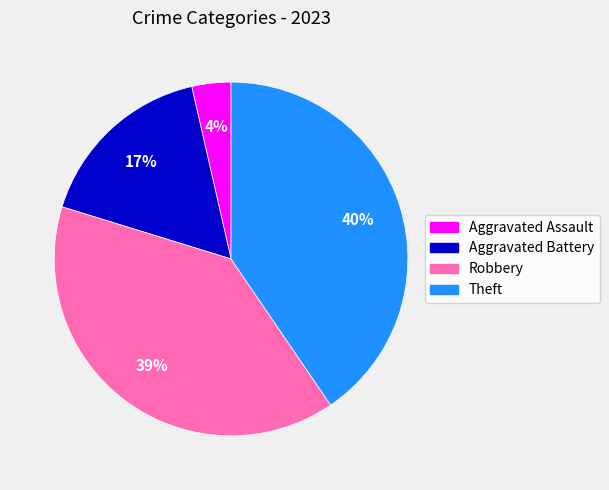

How many segments does this pie chart have?

4